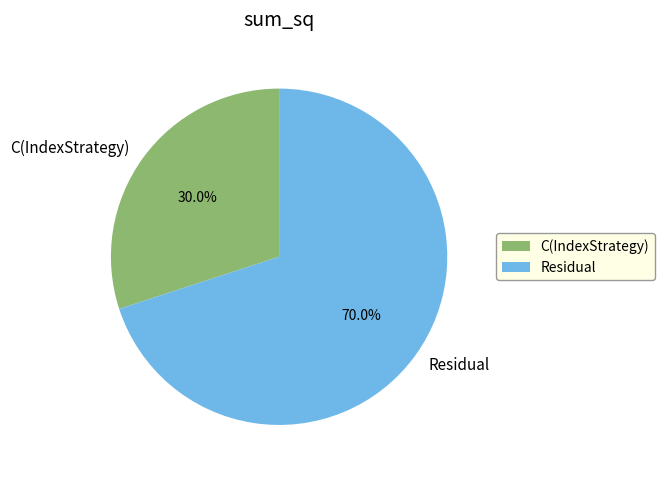

To the nearest percent, what portion does Residual represent?

70%